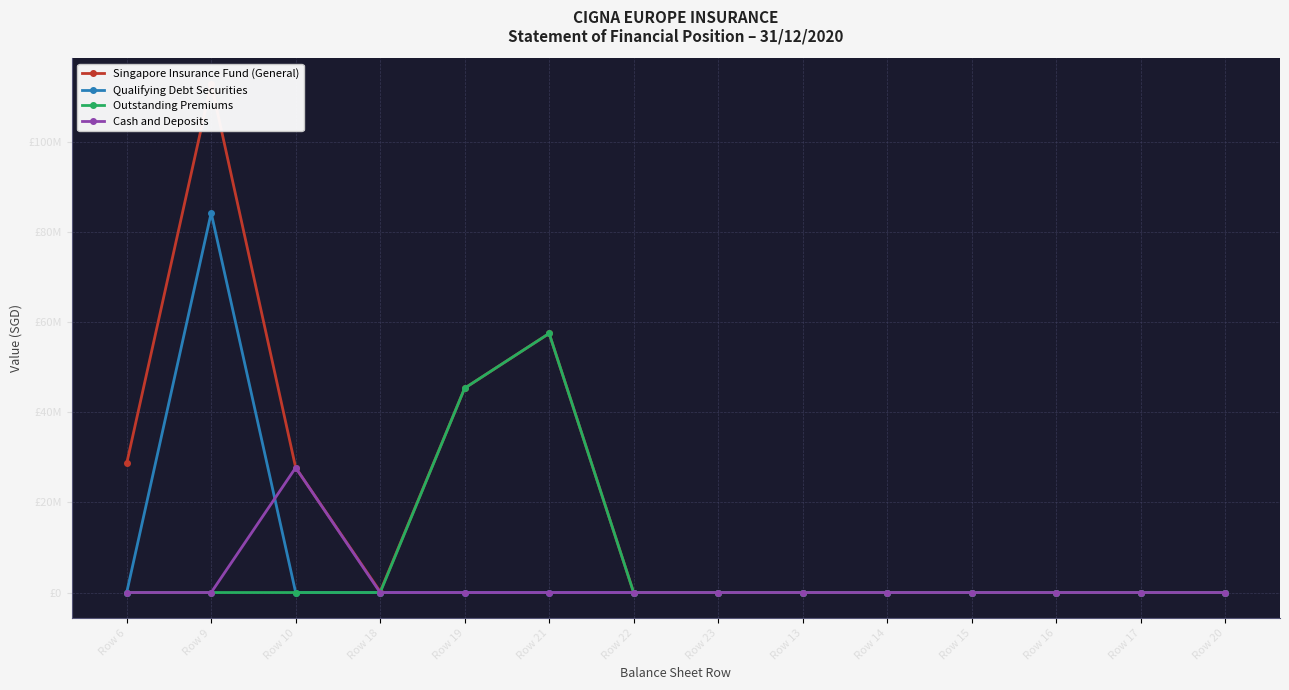

Reading left to right, extract all data points from this chart.

Singapore Insurance Fund (General): Row 6=28678068	Row 9=112985792	Row 10=27725130	Row 18=184022	Row 19=45373829	Row 21=57531976	Row 22=0	Row 23=0	Row 13=0	Row 14=0	Row 15=0	Row 16=0	Row 17=0	Row 20=0
Qualifying Debt Securities: Row 6=0	Row 9=84307724	Row 10=0	Row 18=0	Row 19=0	Row 21=0	Row 22=0	Row 23=0	Row 13=0	Row 14=0	Row 15=0	Row 16=0	Row 17=0	Row 20=0
Outstanding Premiums: Row 6=0	Row 9=0	Row 10=0	Row 18=0	Row 19=45373829	Row 21=57531976	Row 22=0	Row 23=0	Row 13=0	Row 14=0	Row 15=0	Row 16=0	Row 17=0	Row 20=0
Cash and Deposits: Row 6=0	Row 9=0	Row 10=27725130	Row 18=0	Row 19=0	Row 21=0	Row 22=0	Row 23=0	Row 13=0	Row 14=0	Row 15=0	Row 16=0	Row 17=0	Row 20=0